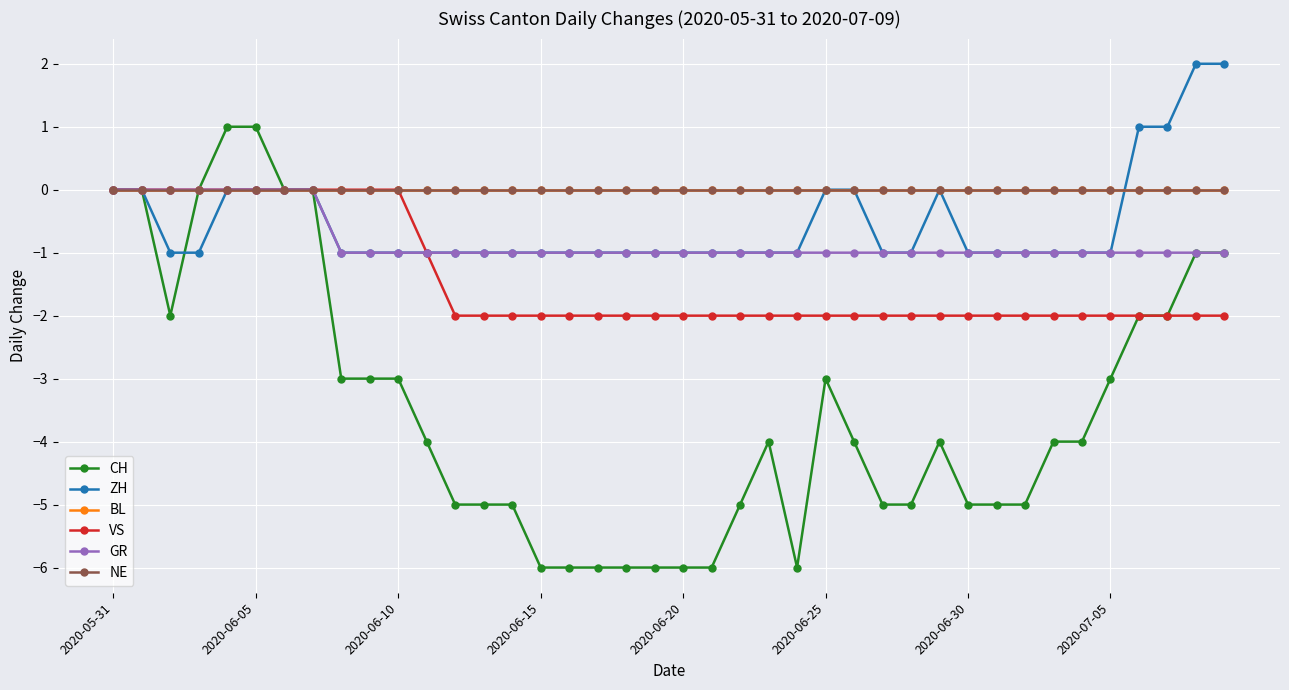

Is this an area chart (filled region under the line)?

No